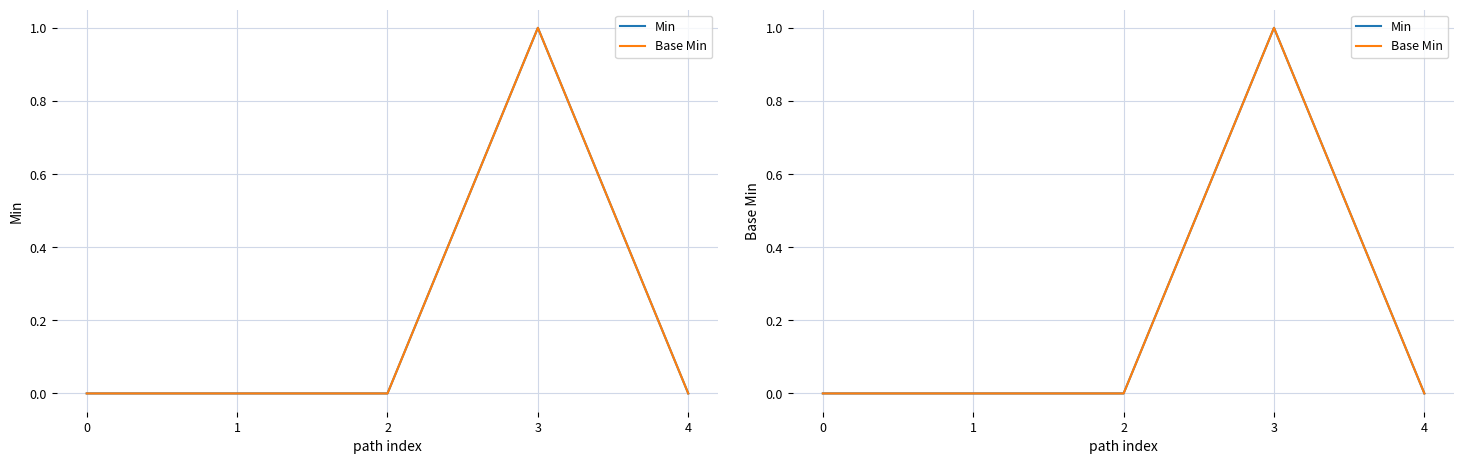

What is the sum of all Min values?

1